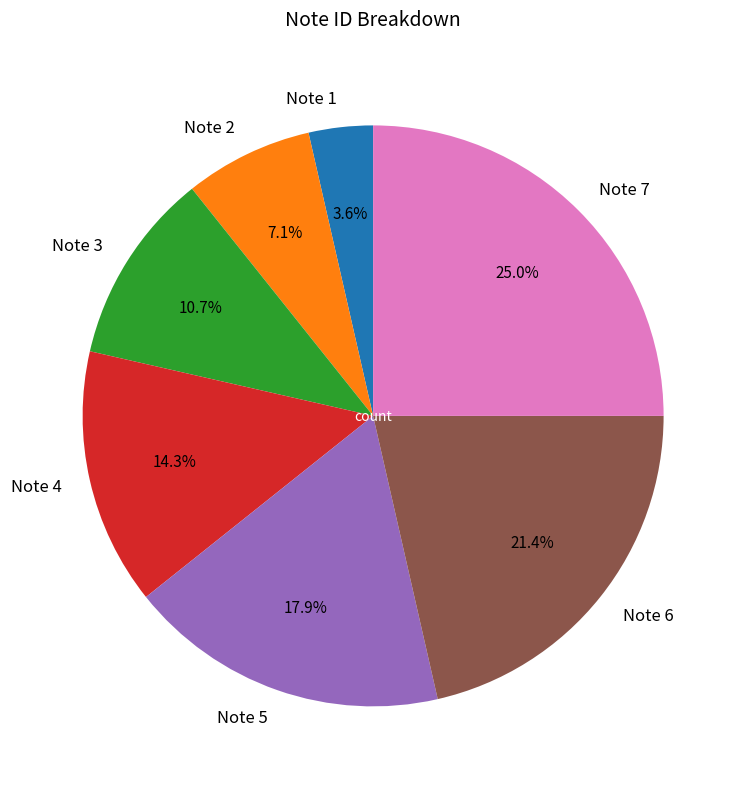

Does Note 4 represent more than half of the total?

No